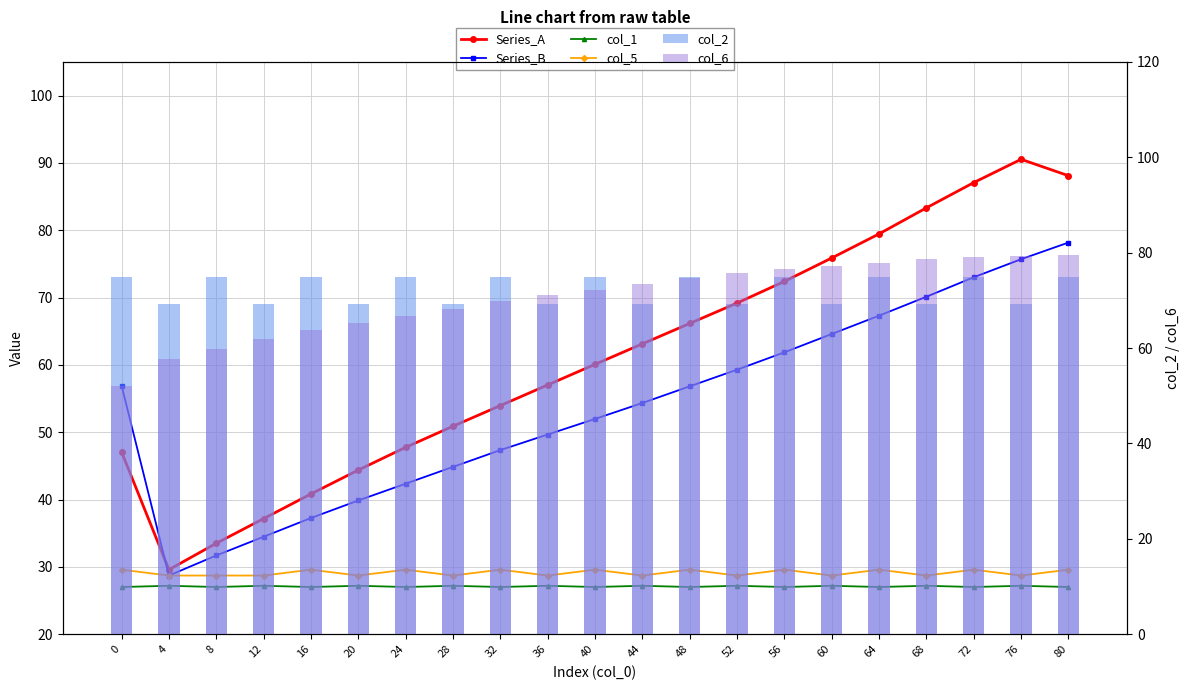

Does the chart contain stacked bars?

No